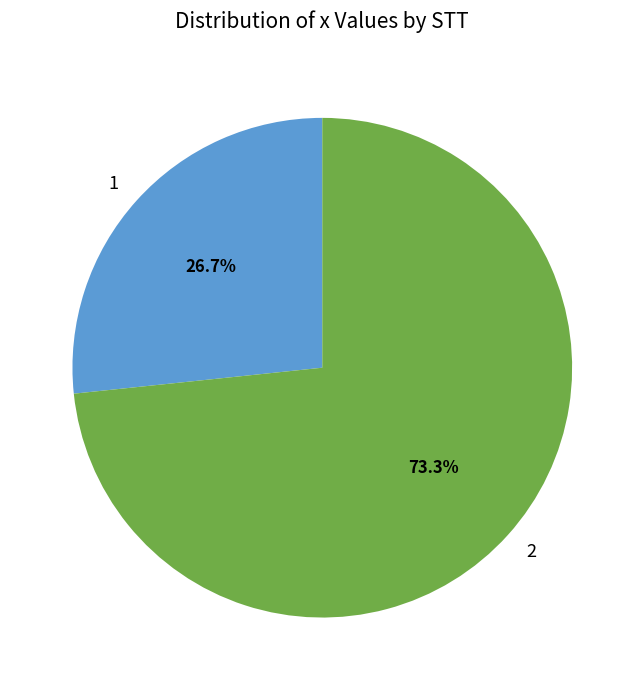

Which category accounts for the majority?

2